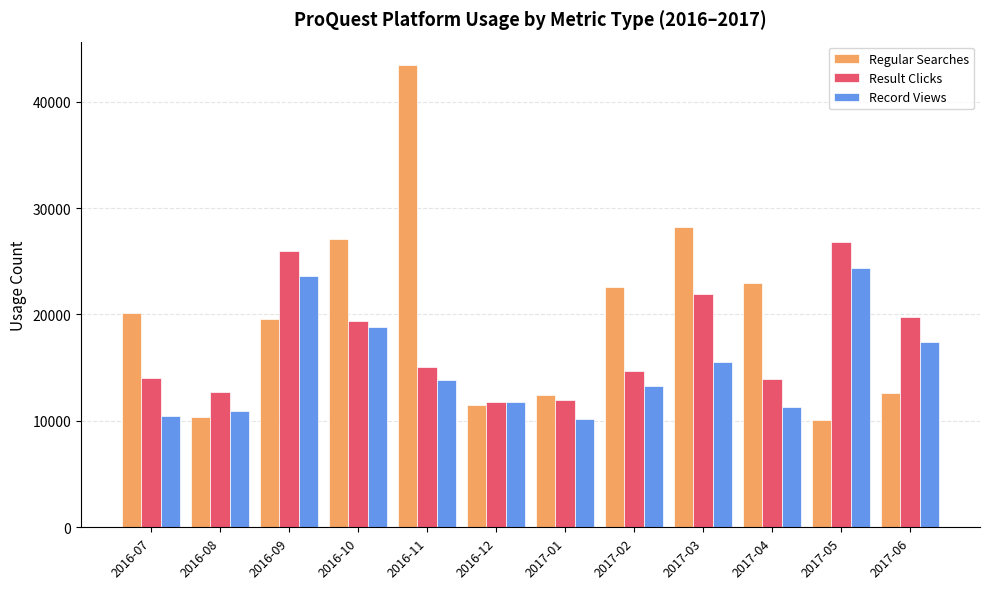

At which category is the sum across all series the highest?

2016-11